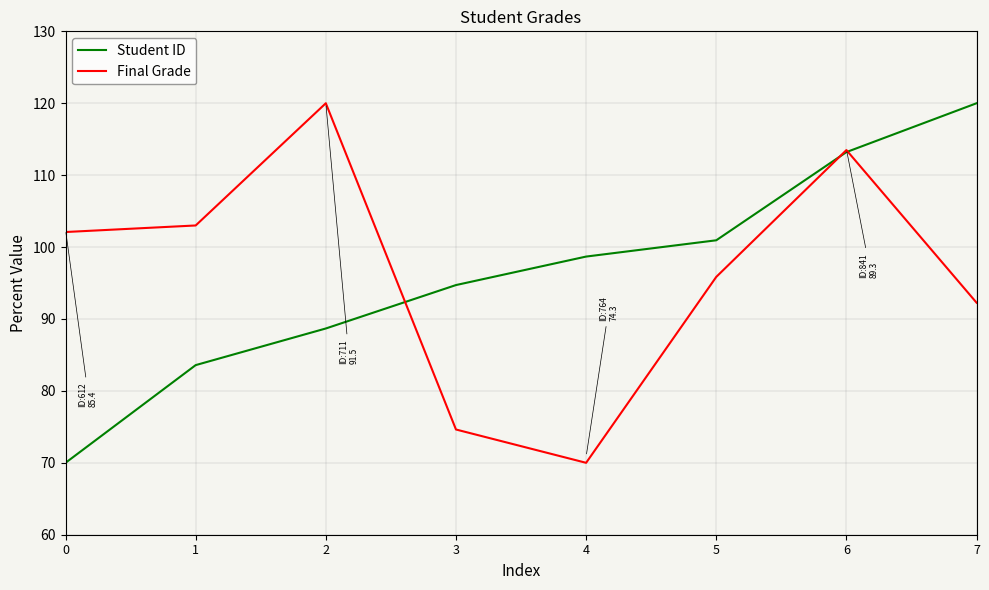

The Final Grade series shows 33.8 at 7. True or false?

False